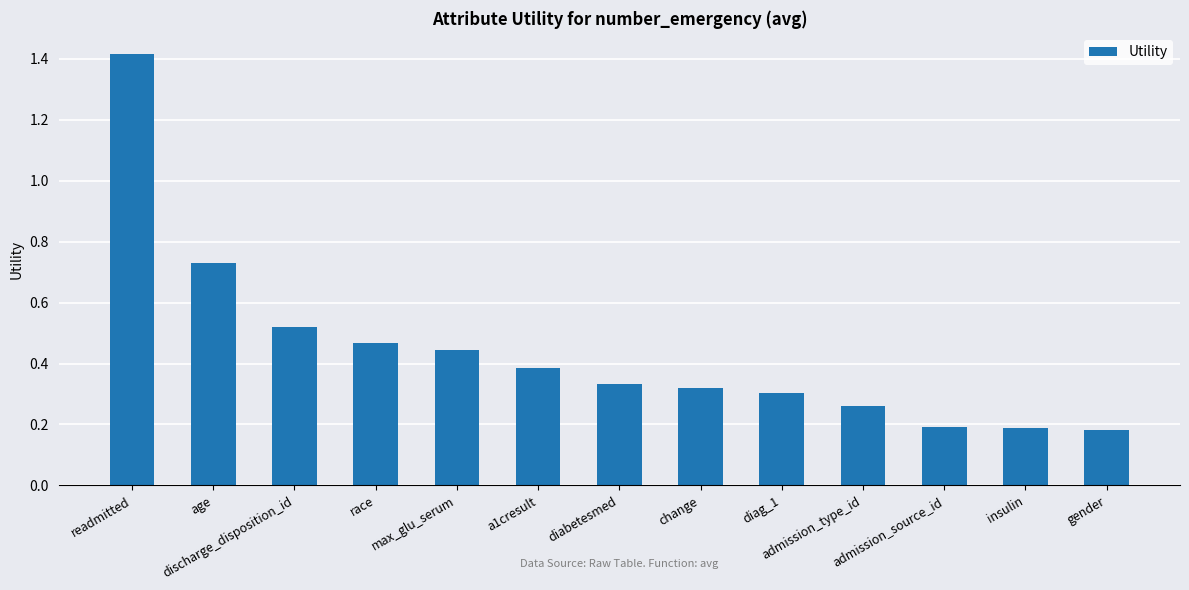

The chart shows a value of 0.3 at diag_1. True or false?

True